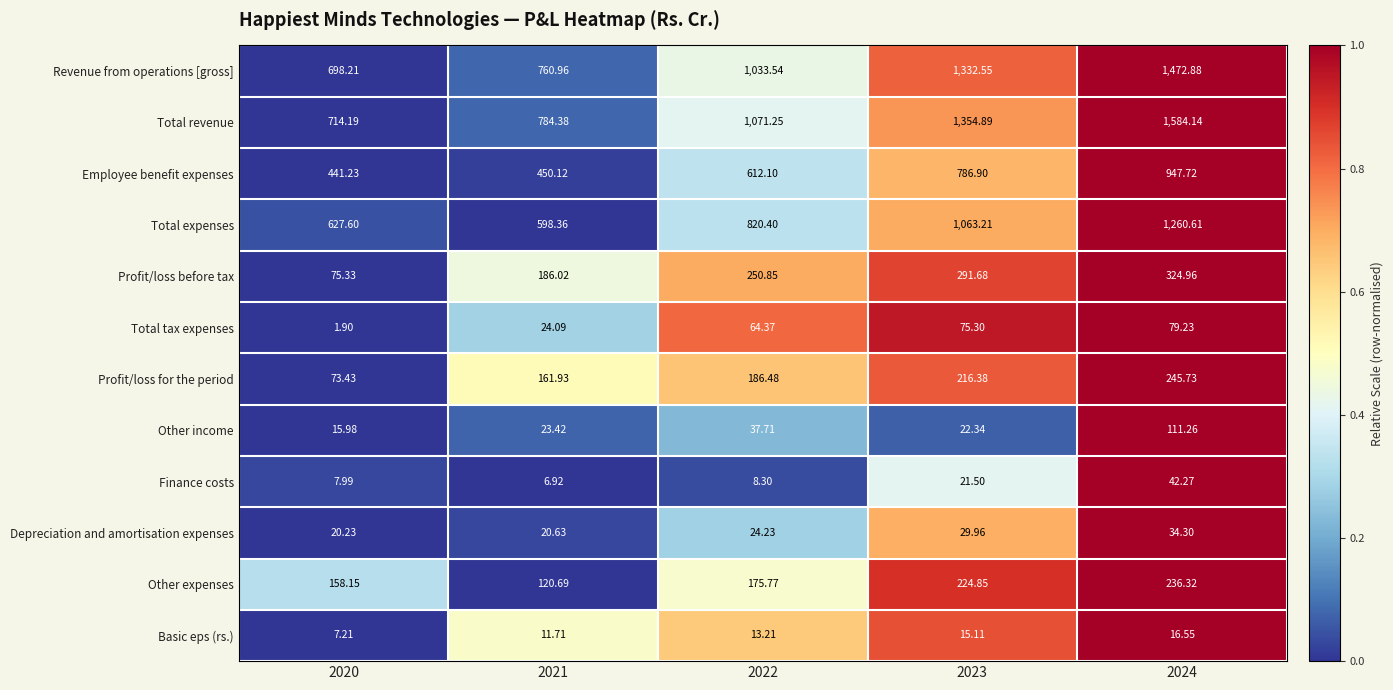

Which series changed the most between 2021 and 2024?

Total revenue